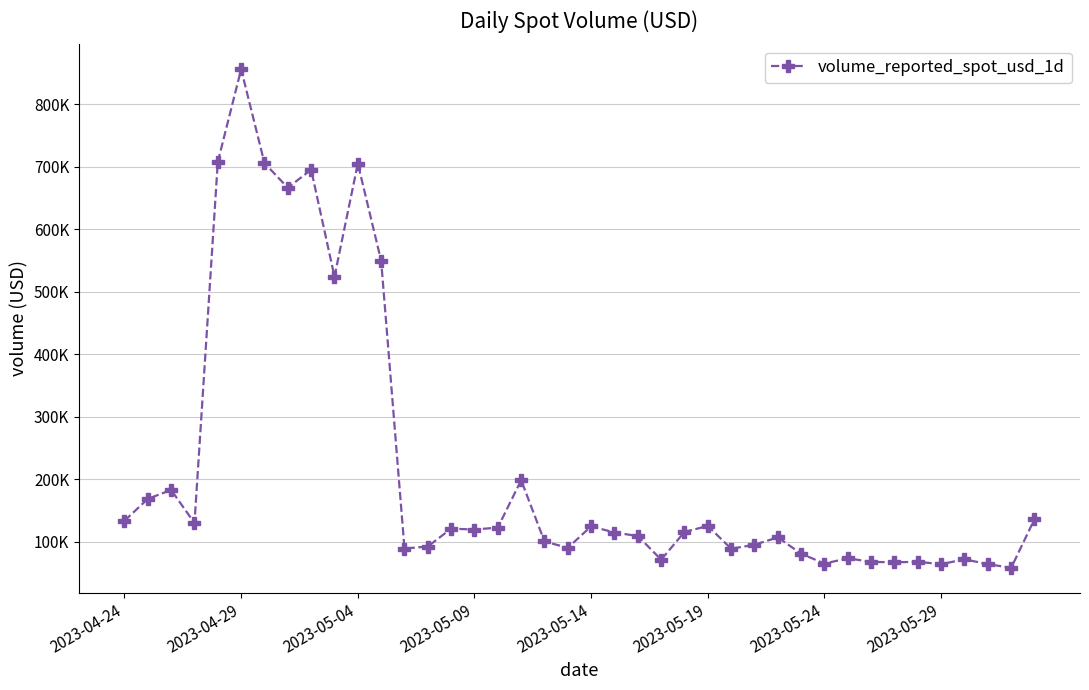

What is the difference between the second highest and minimum values?

649913.3